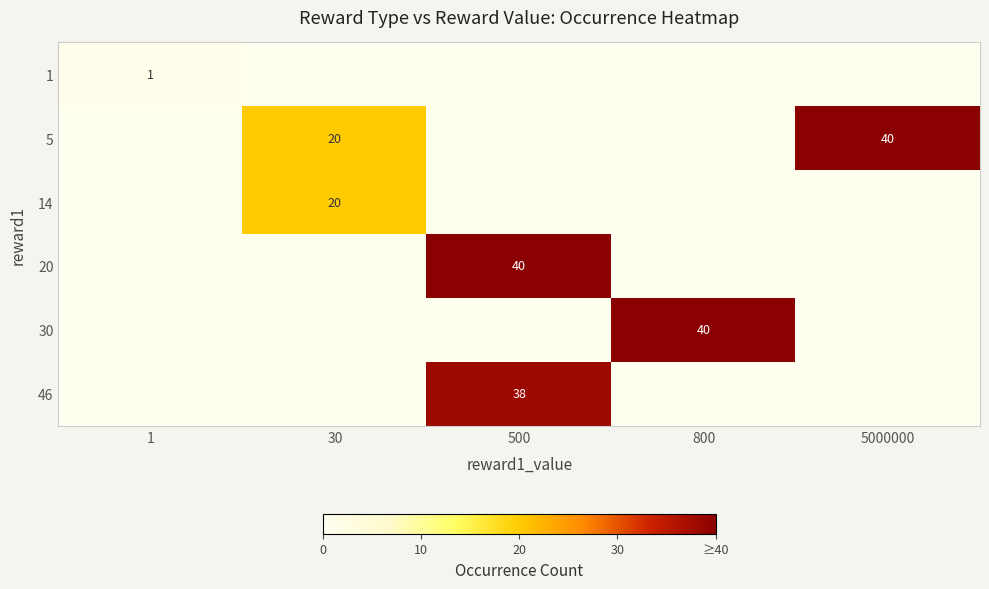

List the labels in order of 20 value, largest first.

500, 1, 30, 800, 5000000